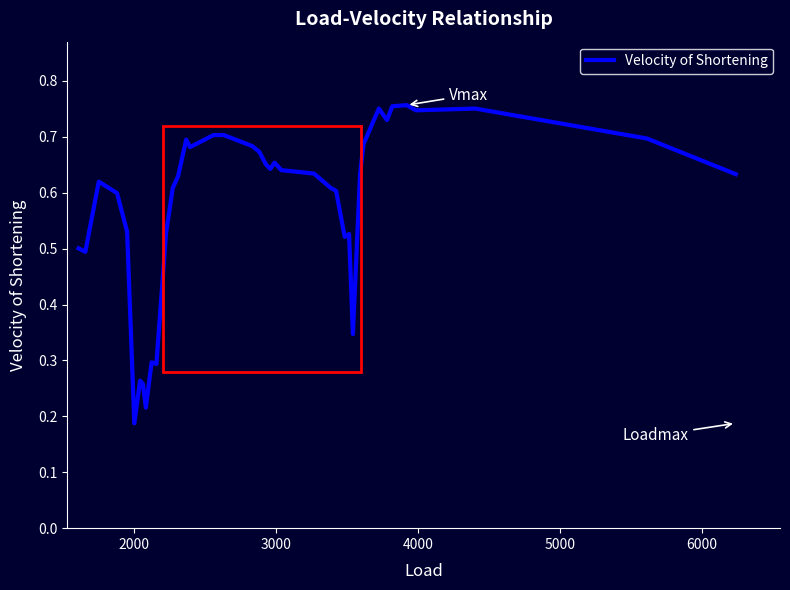

How many lines are shown in the chart?

1